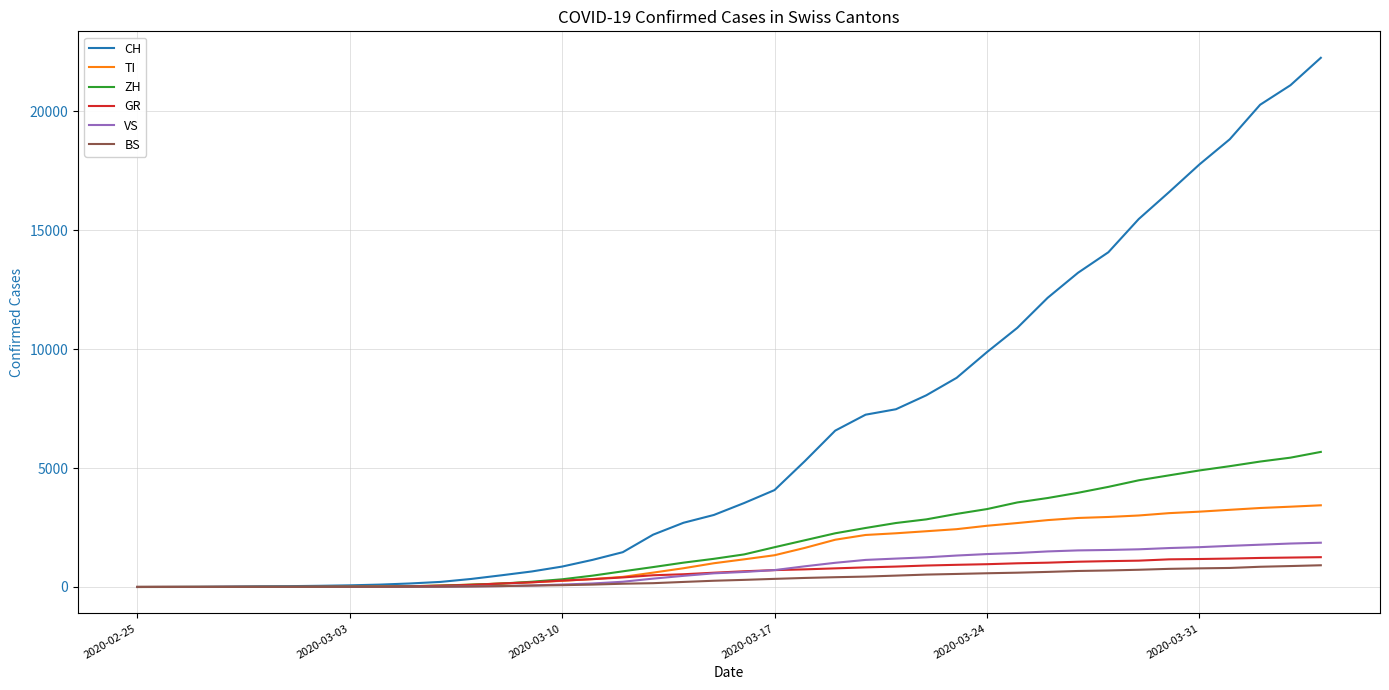

Which series has the largest total across all categories?

CH